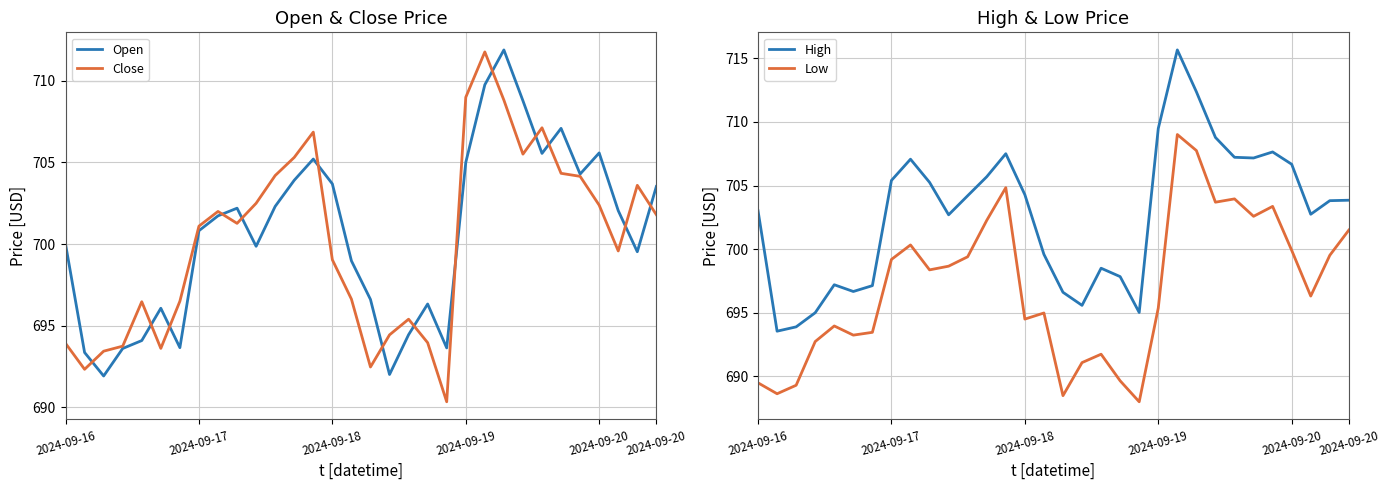

What is the value of the Open point at the 11th from the left?

699.9